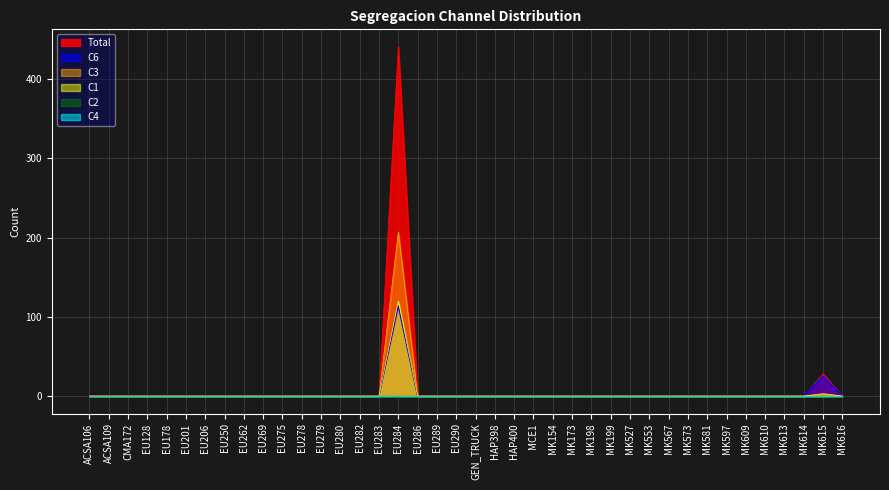

True or false: C3 has more than 1 points higher than both neighbors.

False